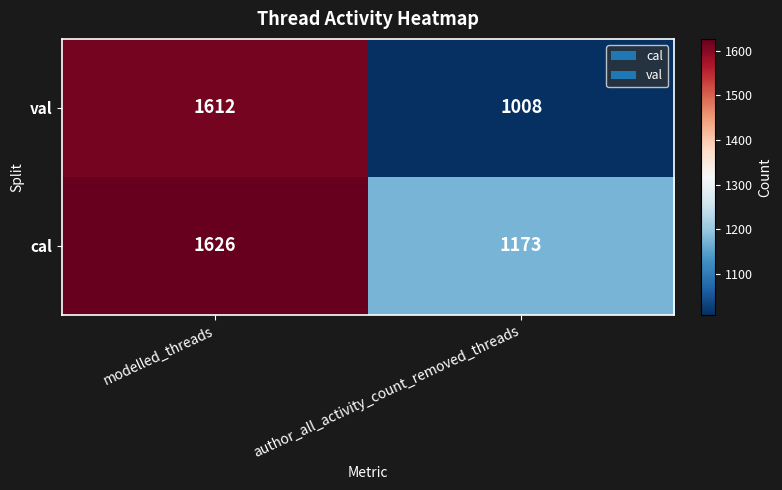

Rank the series by their maximum value, from highest to lowest.

cal, val